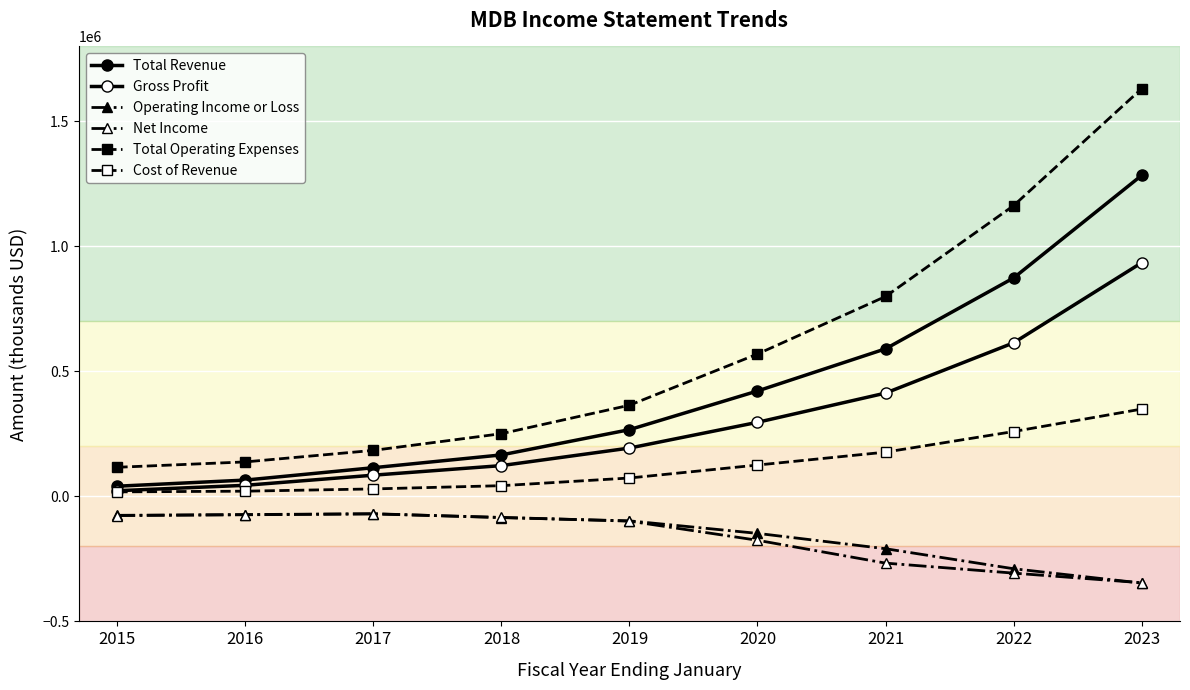

Which has a higher value, 2018 or 2022?

2022